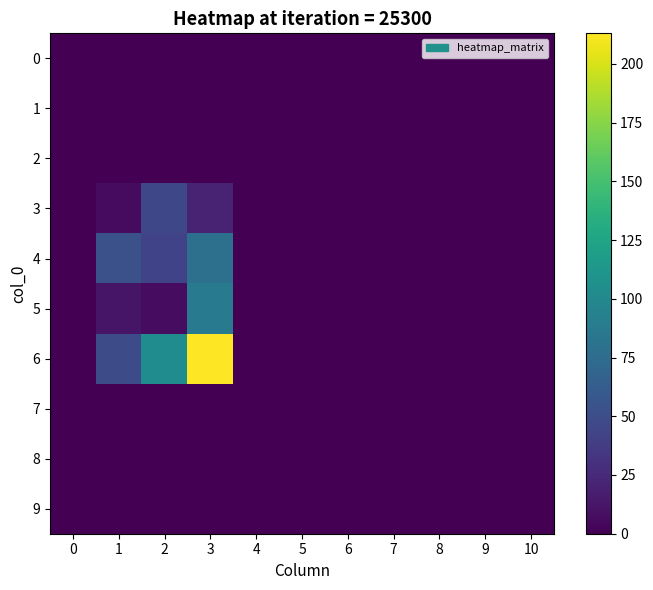

Reading right to left, extract all data points from this chart.

0: 10=0	9=0	8=0	7=0	6=0	5=0	4=0	3=0	2=0	1=0	0=0
1: 10=0	9=0	8=0	7=0	6=0	5=0	4=0	3=0	2=0	1=0	0=0
2: 10=0	9=0	8=0	7=0	6=0	5=0	4=0	3=0	2=0	1=0	0=0
3: 10=0	9=0	8=0	7=0	6=0	5=0	4=0	3=20	2=46	1=6	0=0
4: 10=0	9=0	8=0	7=0	6=0	5=0	4=0	3=79	2=43	1=53	0=0
5: 10=0	9=0	8=0	7=0	6=0	5=0	4=0	3=88	2=7	1=12	0=0
6: 10=0	9=0	8=0	7=0	6=0	5=0	4=0	3=213	2=104	1=49	0=0
7: 10=0	9=0	8=0	7=0	6=0	5=0	4=0	3=0	2=0	1=0	0=0
8: 10=0	9=0	8=0	7=0	6=0	5=0	4=0	3=0	2=0	1=0	0=0
9: 10=0	9=0	8=0	7=0	6=0	5=0	4=0	3=0	2=0	1=0	0=0